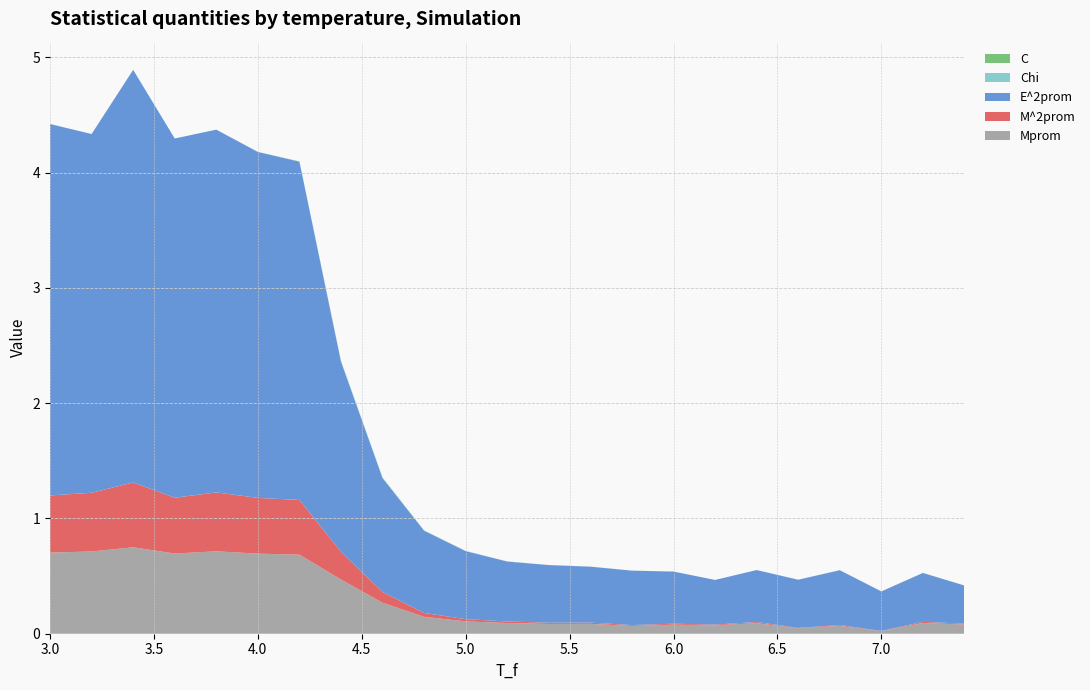

Reading left to right, what are all the values shown in this chart?

Mprom: 3.0=0.7	3.2=0.7	3.4=0.7	3.6=0.7	3.8=0.7	4.0=0.7	4.2=0.7	4.4=0.5	4.6=0.3	4.8=0.1	5.0=0.1	5.2=0.1	5.4=0.1	5.6=0.1	5.8=0.1	6.0=0.1	6.2=0.1	6.4=0.1	6.6=0.0	6.8=0.1	7.0=0.0	7.2=0.1	7.4=0.1
M^2prom: 3.0=0.5	3.2=0.5	3.4=0.6	3.6=0.5	3.8=0.5	4.0=0.5	4.2=0.5	4.4=0.2	4.6=0.1	4.8=0.0	5.0=0.0	5.2=0.0	5.4=0.0	5.6=0.0	5.8=0.0	6.0=0.0	6.2=0.0	6.4=0.0	6.6=0.0	6.8=0.0	7.0=0.0	7.2=0.0	7.4=0.0
E^2prom: 3.0=3.2	3.2=3.1	3.4=3.6	3.6=3.1	3.8=3.1	4.0=3.0	4.2=2.9	4.4=1.6	4.6=1.0	4.8=0.7	5.0=0.6	5.2=0.5	5.4=0.5	5.6=0.5	5.8=0.5	6.0=0.5	6.2=0.4	6.4=0.5	6.6=0.4	6.8=0.5	7.0=0.3	7.2=0.4	7.4=0.3
Chi: 3.0=0.0	3.2=0.0	3.4=0.0	3.6=0.0	3.8=0.0	4.0=0.0	4.2=0.0	4.4=0.0	4.6=0.0	4.8=0.0	5.0=0.0	5.2=0.0	5.4=0.0	5.6=0.0	5.8=0.0	6.0=0.0	6.2=0.0	6.4=0.0	6.6=0.0	6.8=0.0	7.0=0.0	7.2=0.0	7.4=0.0
C: 3.0=0.0	3.2=0.0	3.4=0.0	3.6=0.0	3.8=0.0	4.0=0.0	4.2=0.0	4.4=0.0	4.6=0.0	4.8=0.0	5.0=0.0	5.2=0.0	5.4=0.0	5.6=0.0	5.8=0.0	6.0=0.0	6.2=0.0	6.4=0.0	6.6=0.0	6.8=0.0	7.0=0.0	7.2=0.0	7.4=0.0